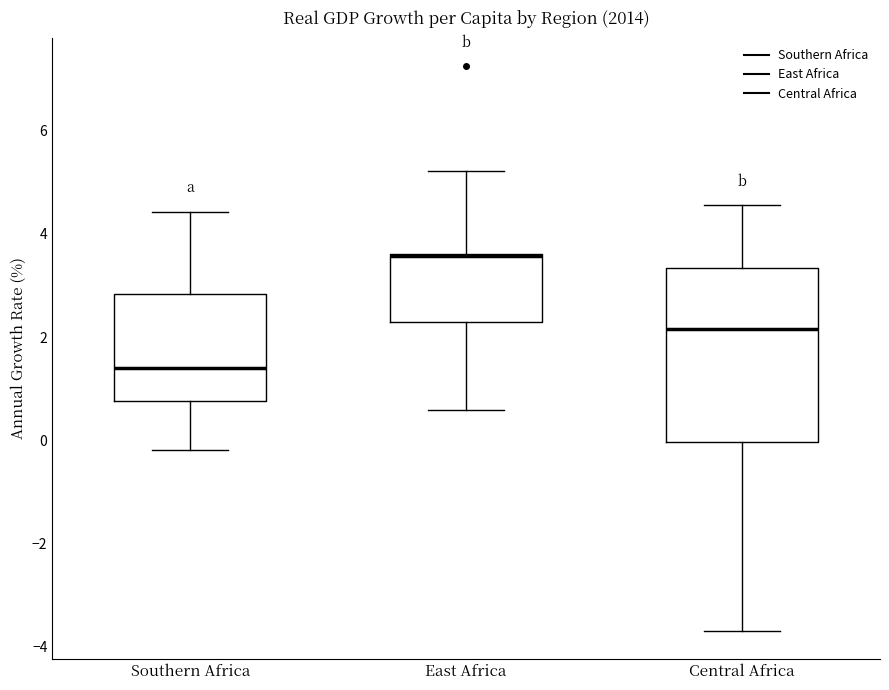

Reading left to right, read every box against the y-axis: the position of its median line, the range the box covers, and the ends of its whiskers. The values are not printed on the chart, so give them approximately, as read against the axis.

Southern Africa: median 1.4, box 0.8 to 2.8, whiskers -0.2 to 4.4
East Africa: median 3.6 (drawn on the box's upper edge), box 2.2 to 3.6, whiskers 0.6 to 5.2
Central Africa: median 2.2, box 0.0 to 3.4, whiskers -3.6 to 4.6